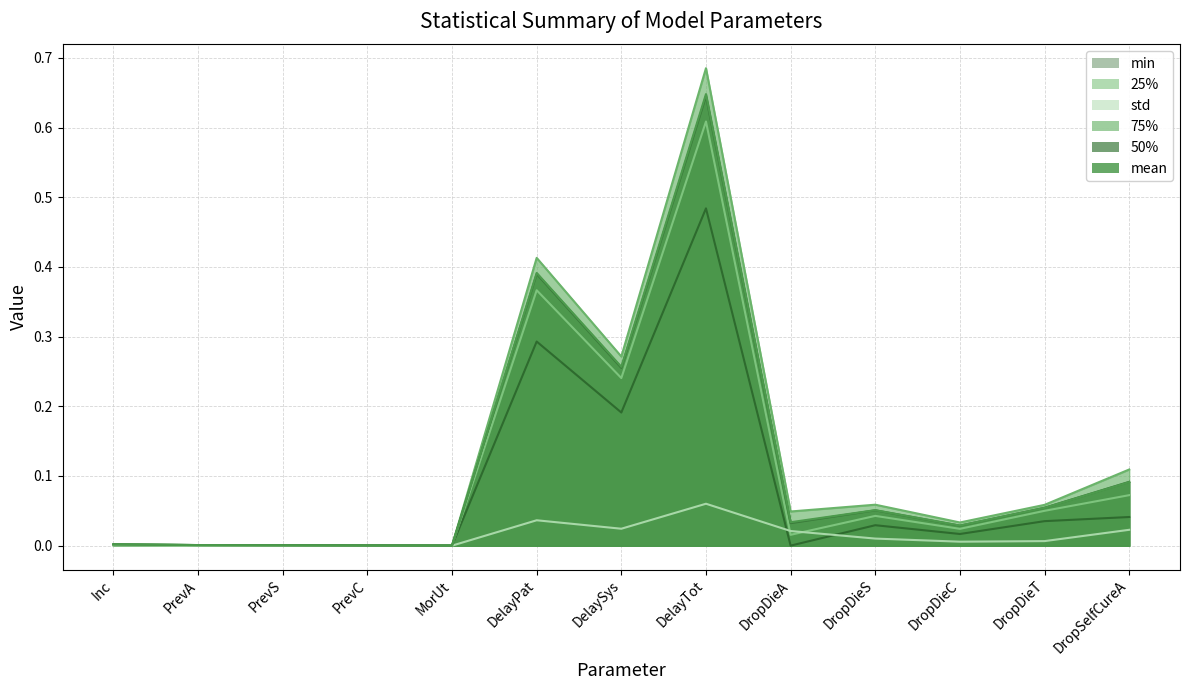

Is the value of 25% at DelayTot greater than the value of 50% at DelayTot?

No